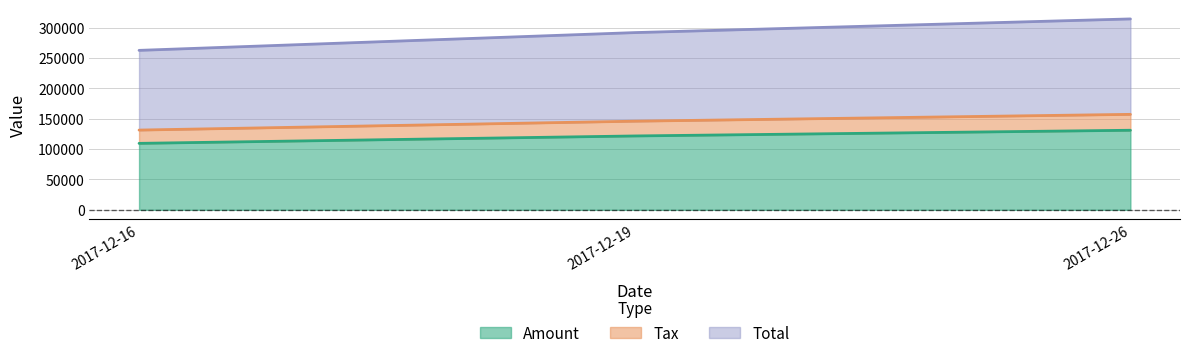

Is it true that Total equals 292113.8 at 2017-12-19?

True